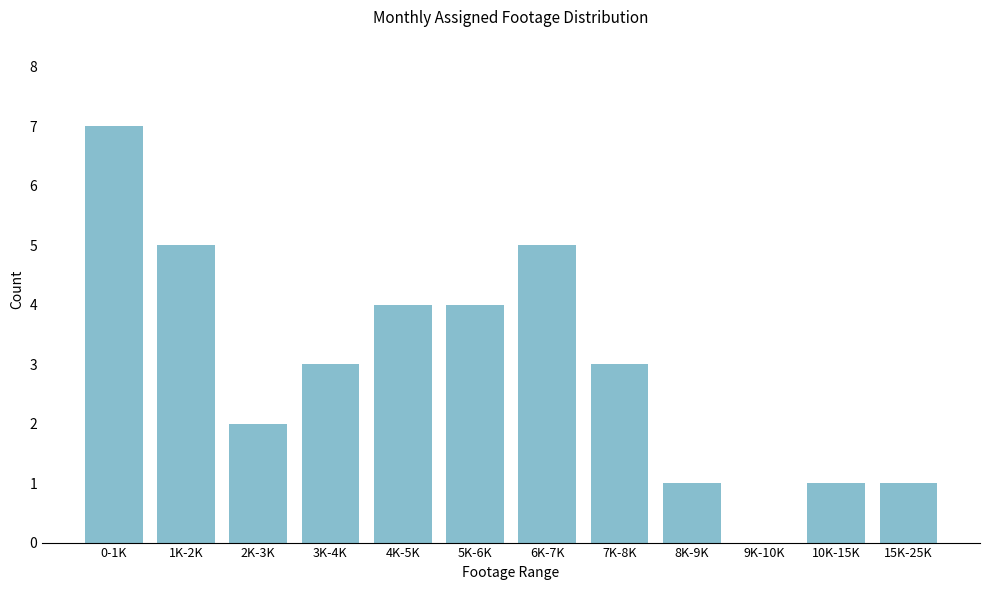

Reading left to right, what are all the values shown in this chart?

0-1K=7	1K-2K=5	2K-3K=2	3K-4K=3	4K-5K=4	5K-6K=4	6K-7K=5	7K-8K=3	8K-9K=1	9K-10K=0	10K-15K=1	15K-25K=1